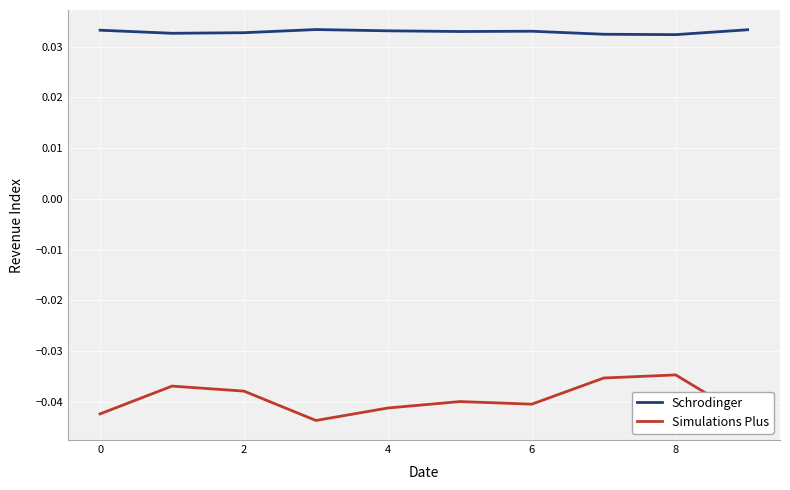

Does the chart display data point markers on the line(s)?

No